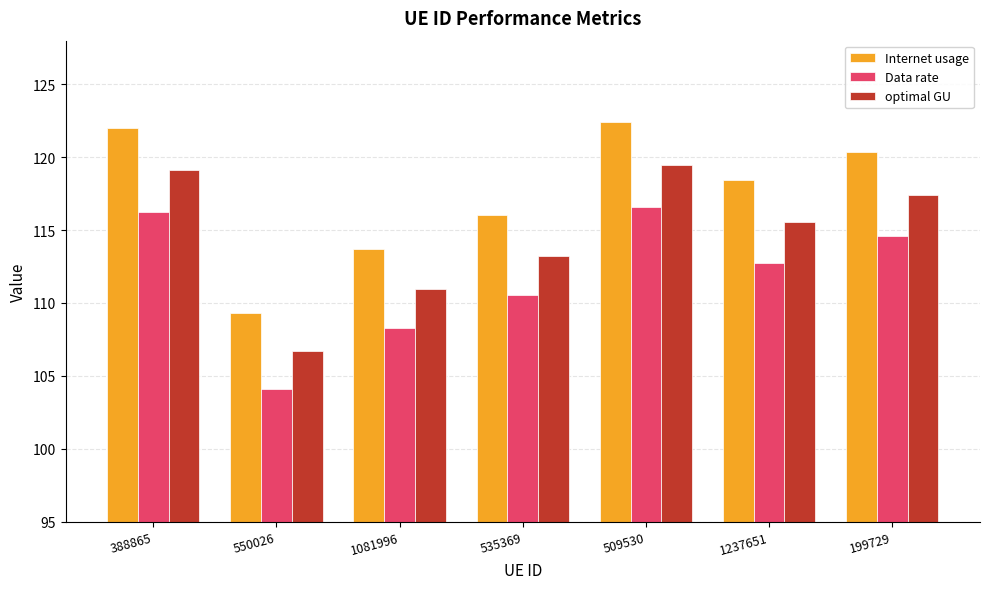

What is the smallest value displayed?

104.1